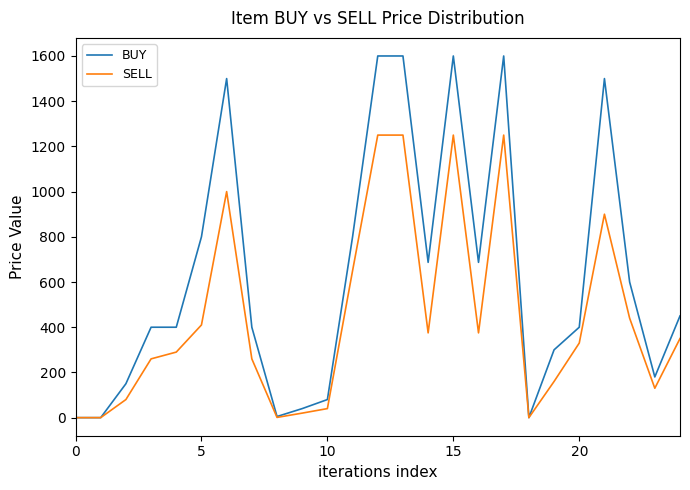

What is the sum of all BUY values?

15779